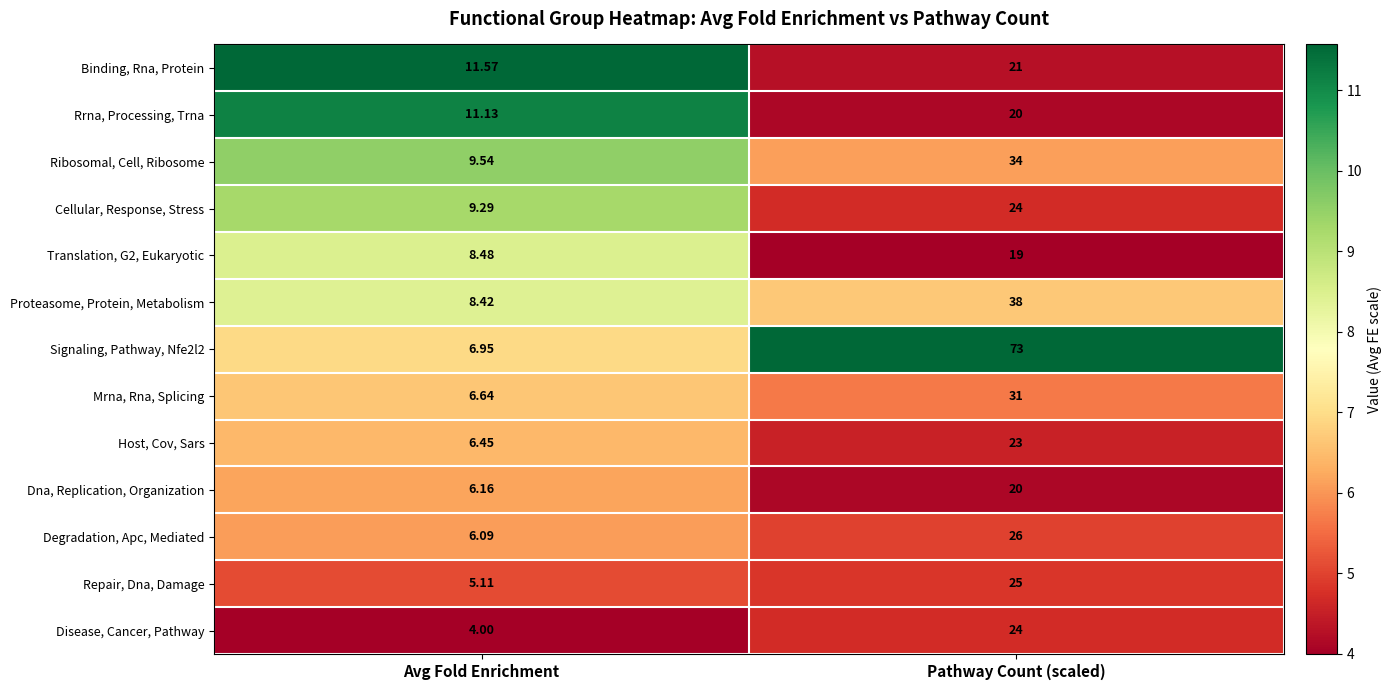

What is the difference between the highest and lowest values at Avg Fold Enrichment?

7.6